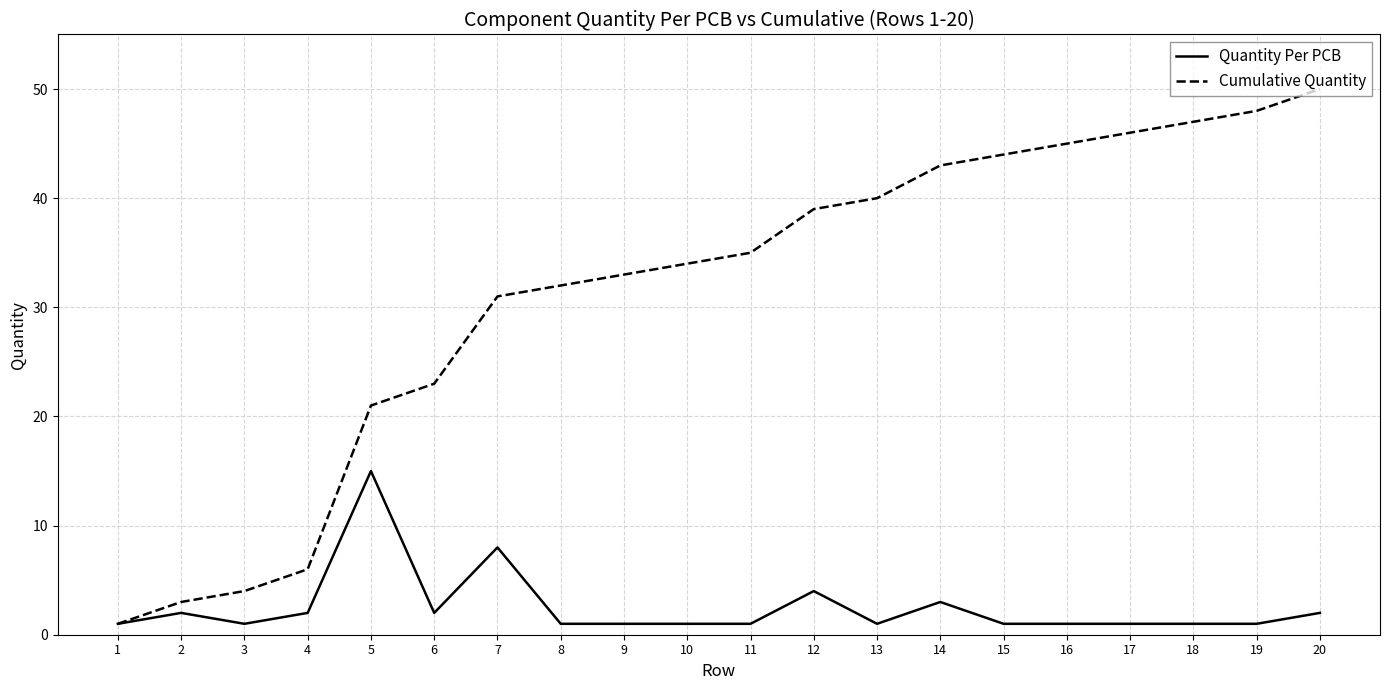

Does the chart display data point markers on the line(s)?

No